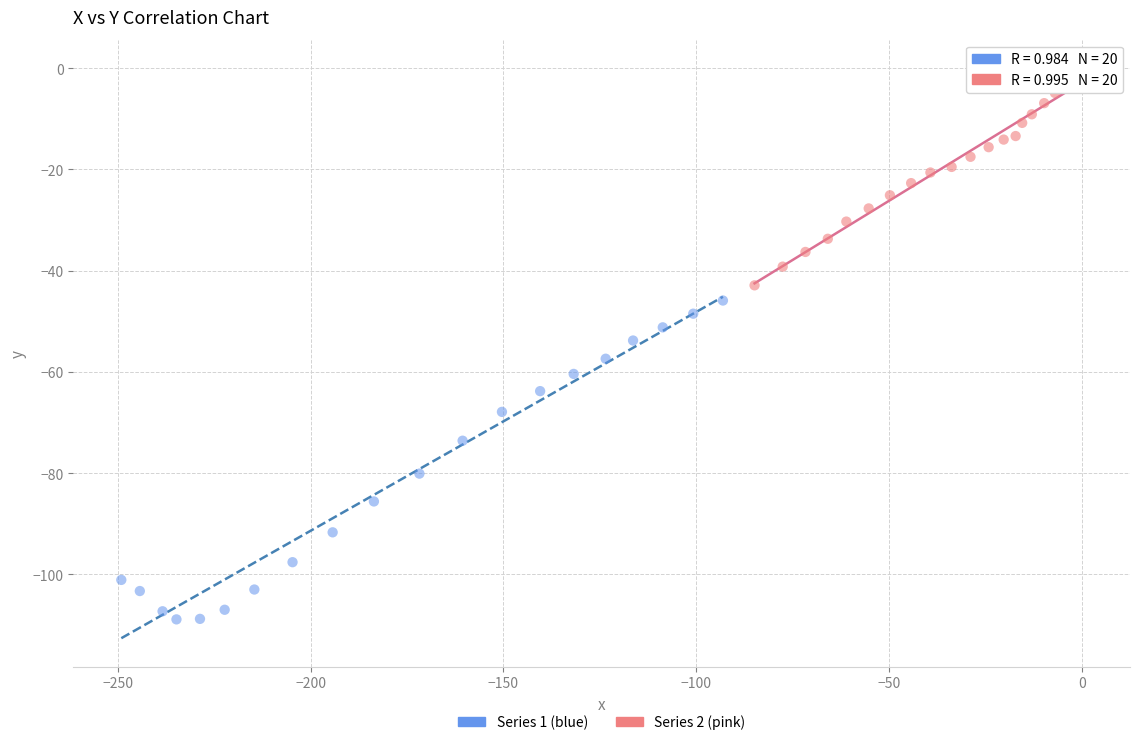

Which series contains the lowest Y value?

Series 1 (blue)